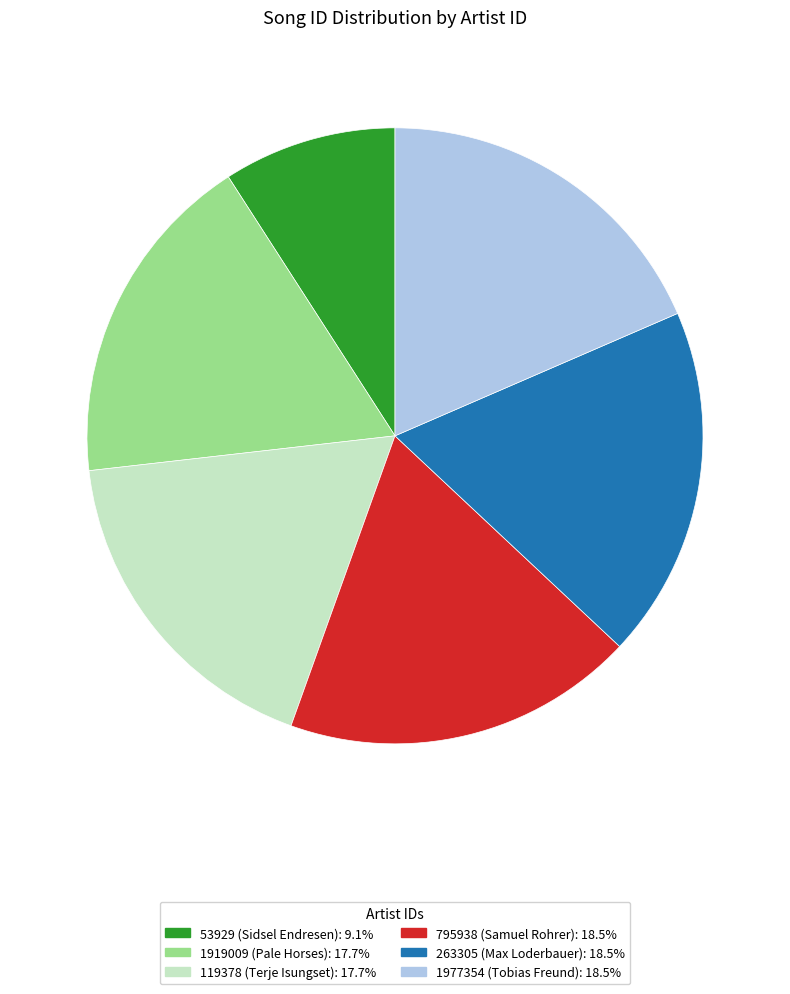

Does any single category account for the majority?

No